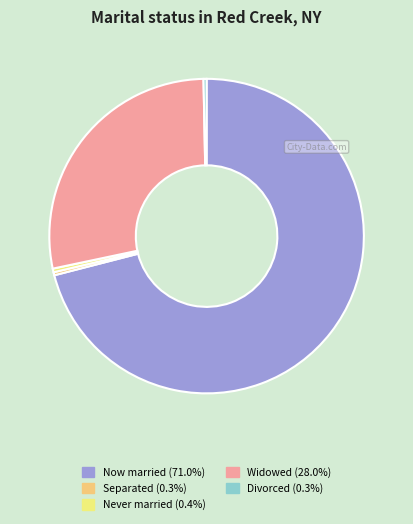

Count the number of slices in the pie.

5